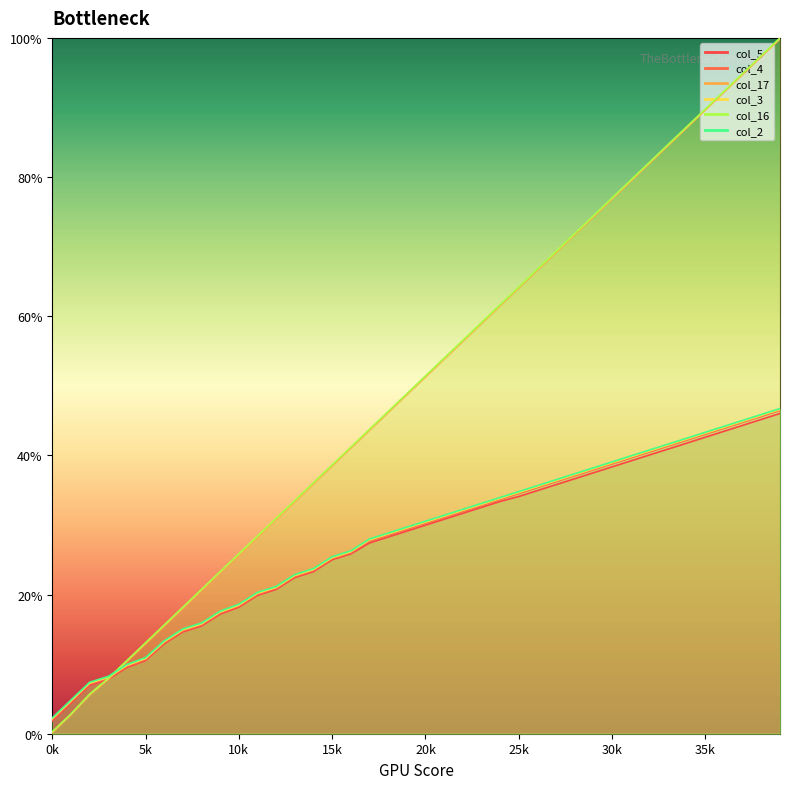

What are all the series names shown in the legend?

col_5, col_4, col_17, col_3, col_16, col_2